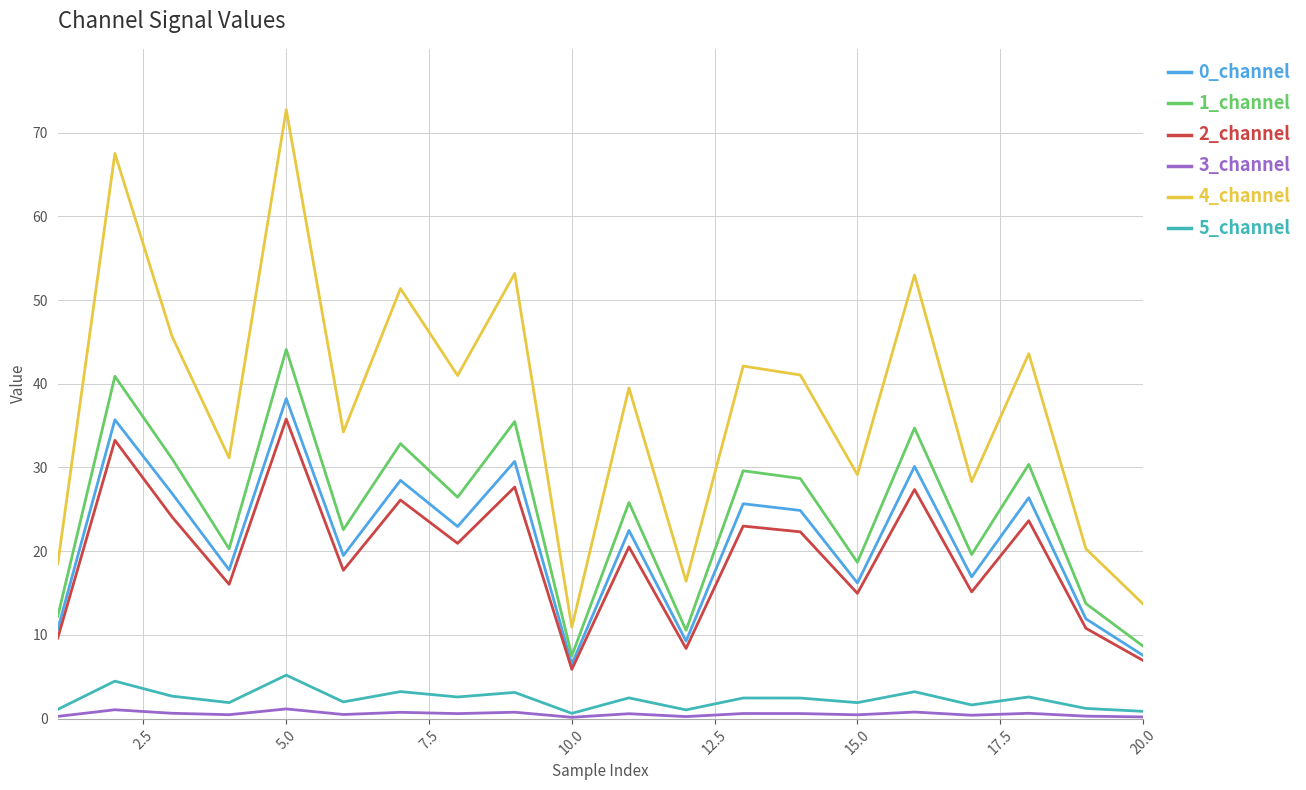

What is the maximum value shown in the chart?

72.7